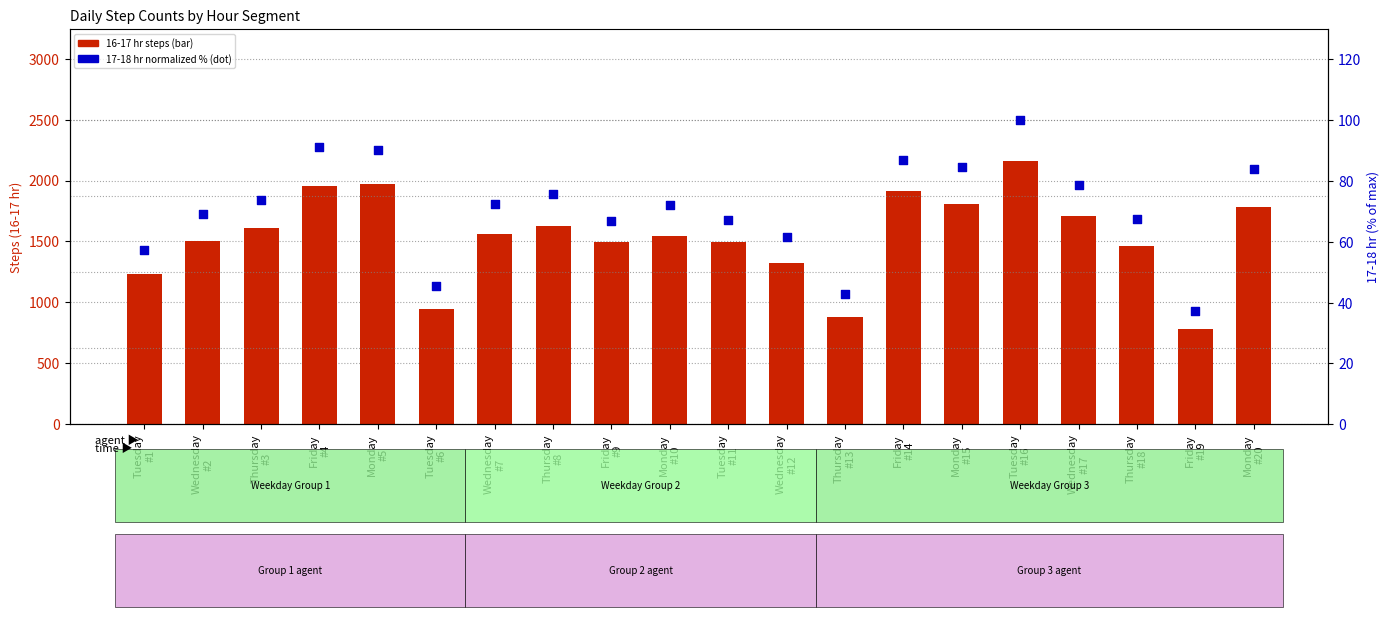

Which series reaches the maximum Y coordinate?

16-17 hr steps